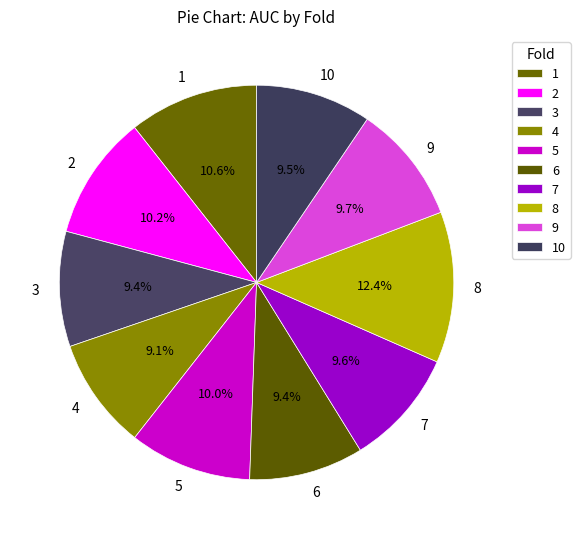

To the nearest percent, what is the difference between the largest and smallest slice percentages?

3%